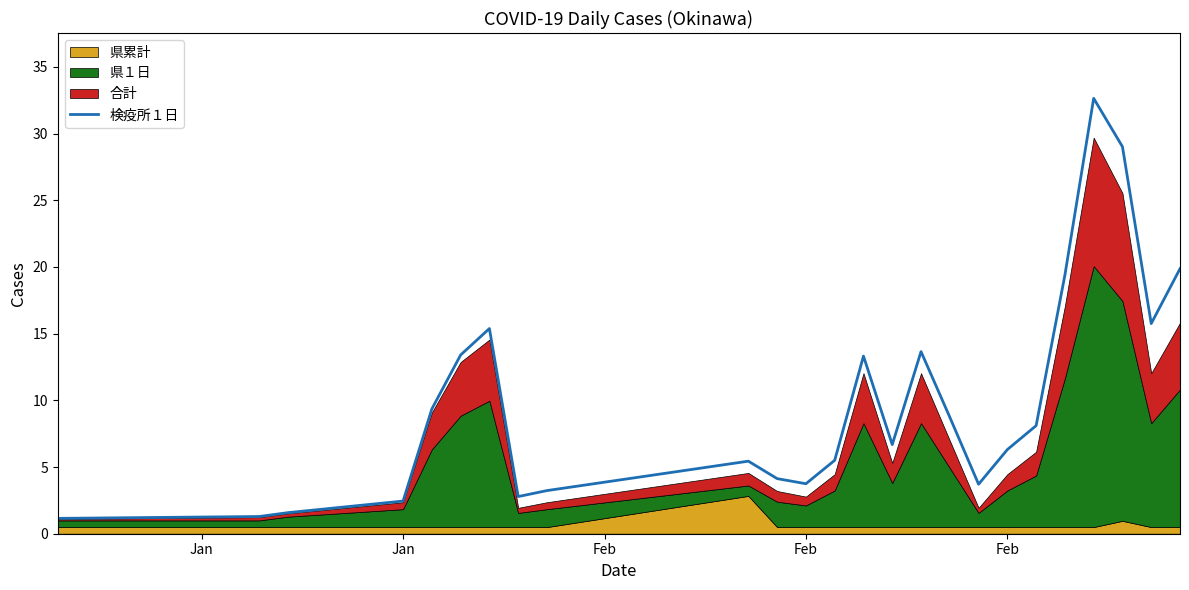

What value does the data have at Feb?

9.4